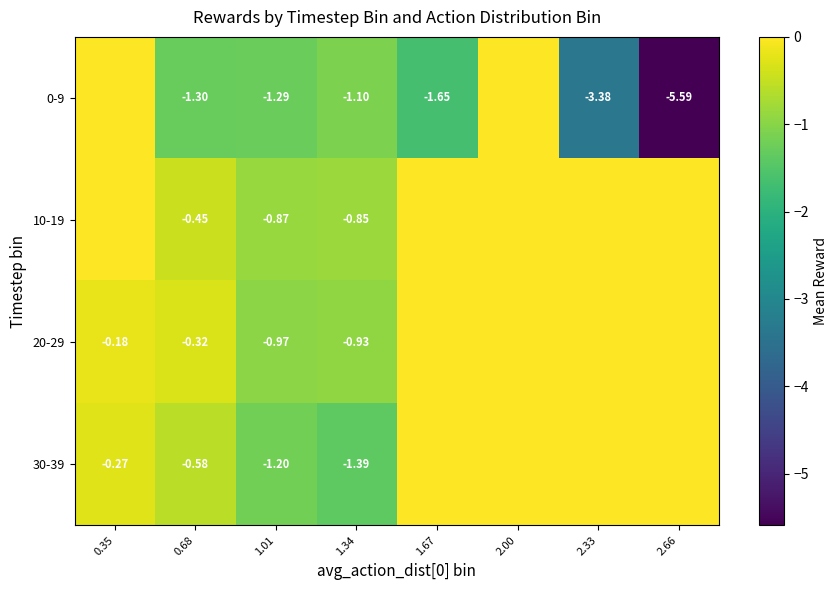

Is the value of 30-39 at 0.68 greater than the value of 20-29 at 0.68?

No